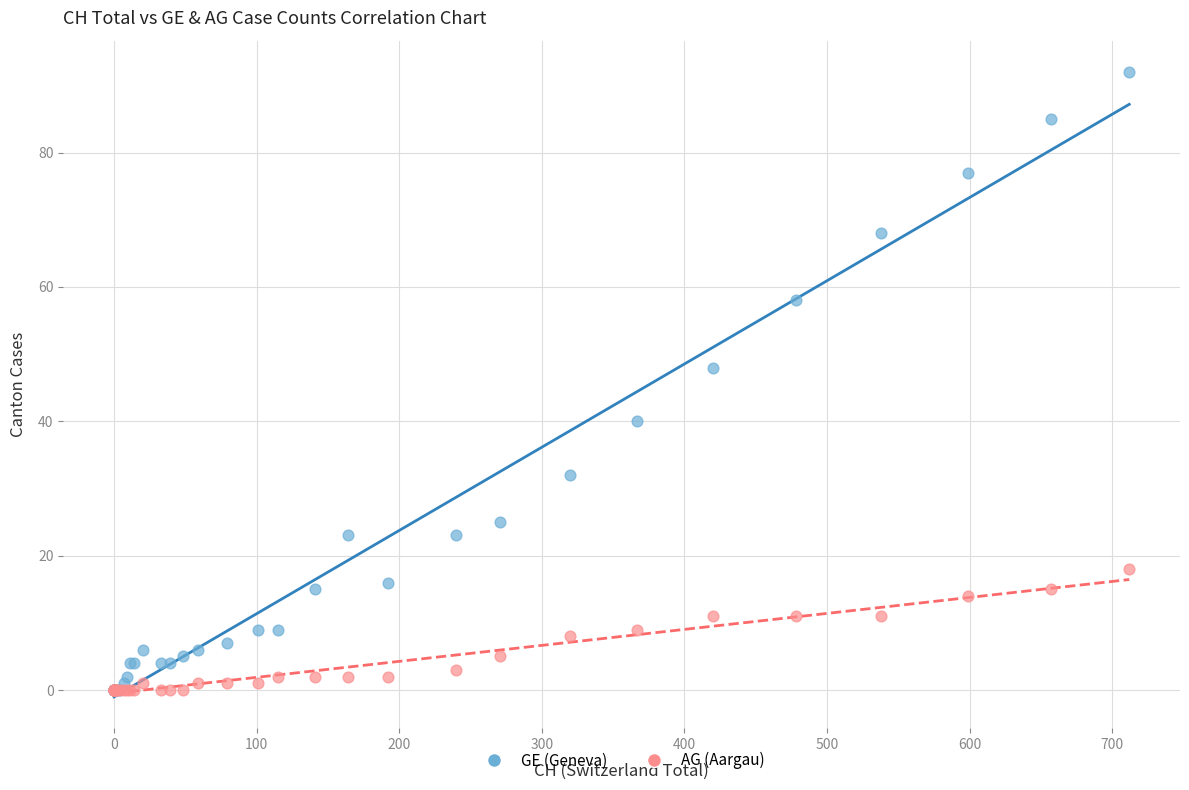

In the GE (Geneva) series, what Y value is closest to 46?

48